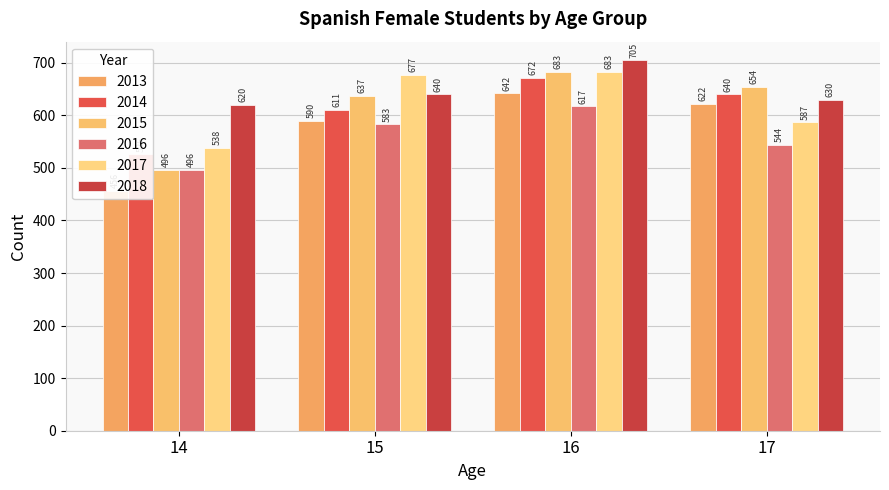

At which label is 2013 closest to 549?

15